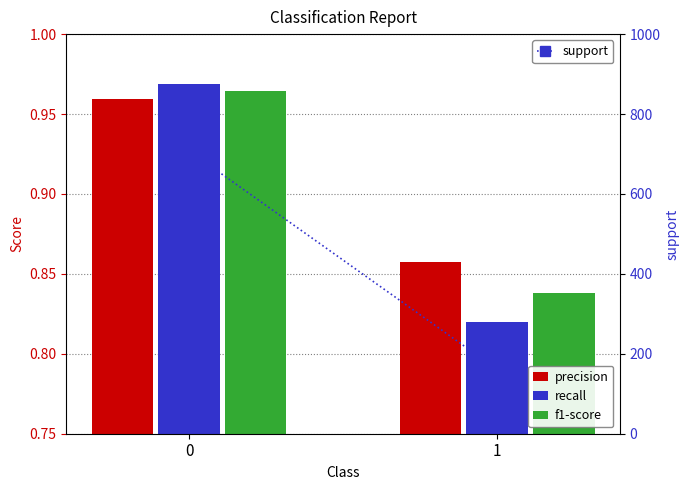

How many groups of bars are there?

2